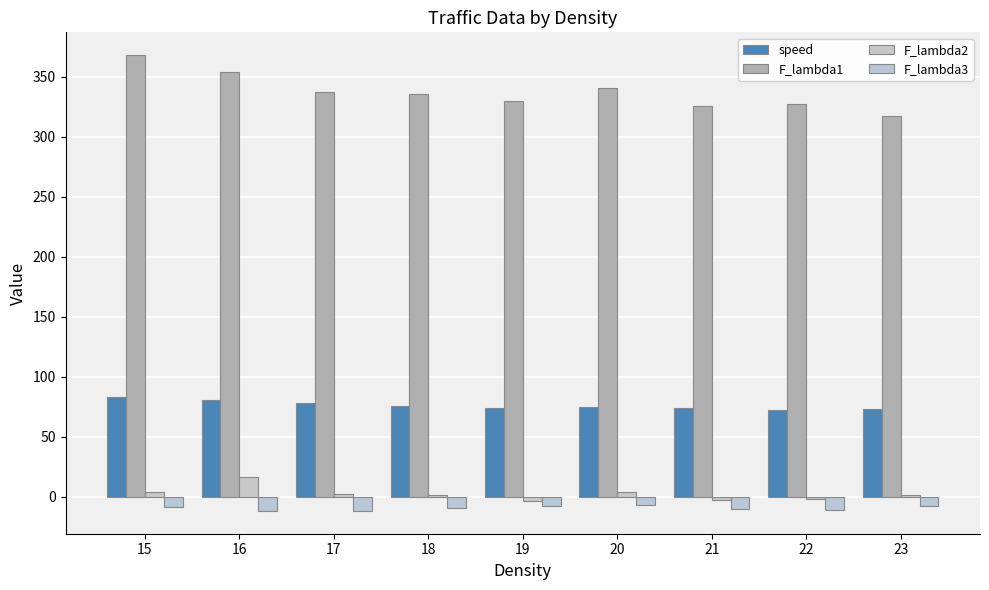

Count the number of categories in the chart.

9